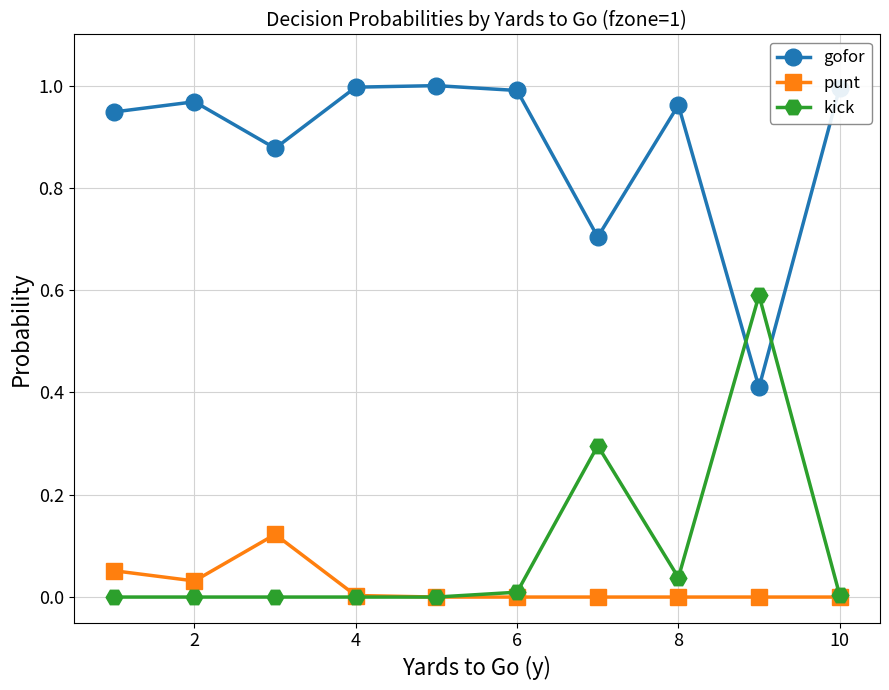

Which series has the largest total across all categories?

gofor